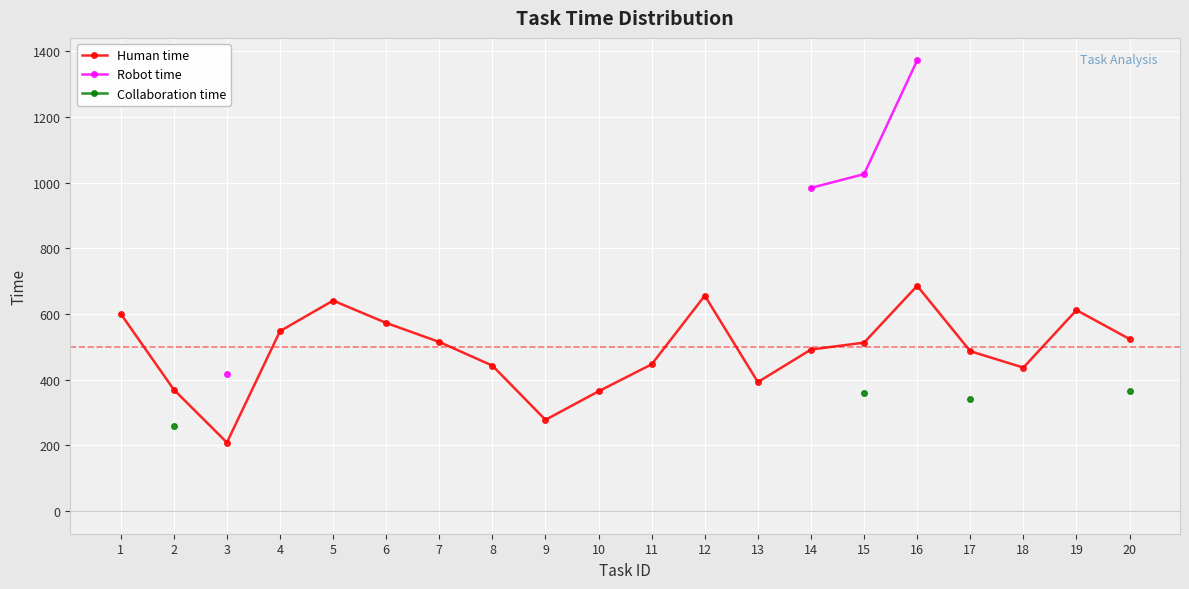

Which has a higher value, 18 or 9?

18